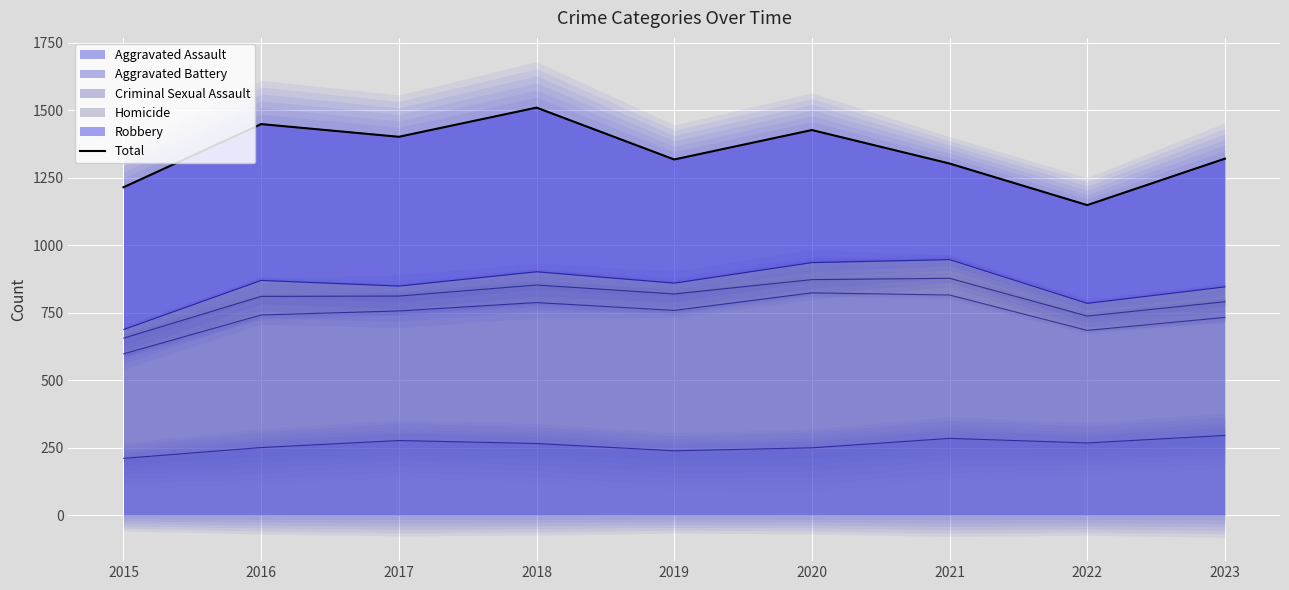

At which category does the chart reach its peak across all series?

2018